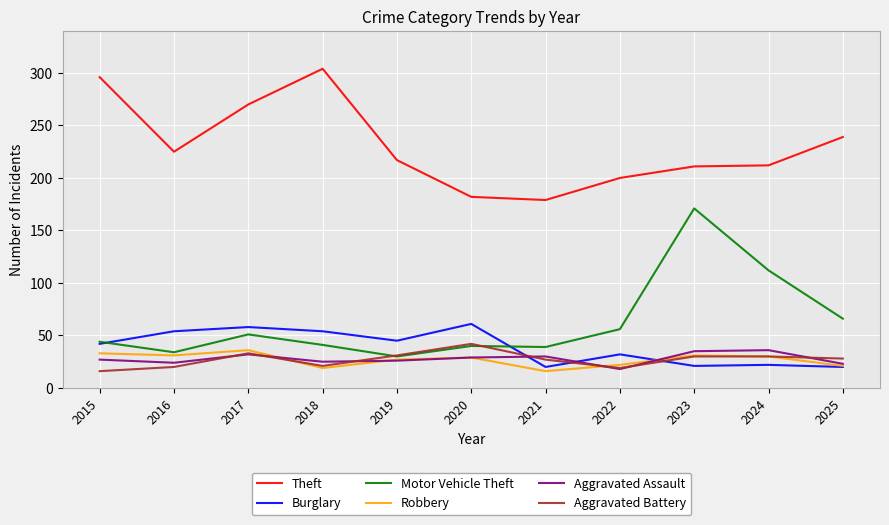

True or false: Aggravated Assault and Motor Vehicle Theft cross at least once.

False